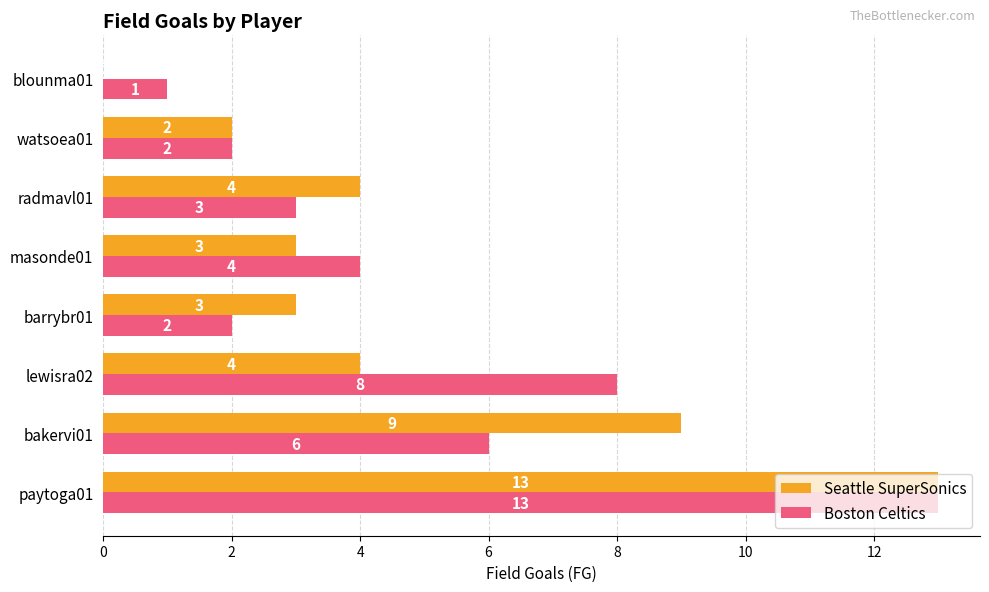

What are all the series names shown in the legend?

Seattle SuperSonics, Boston Celtics